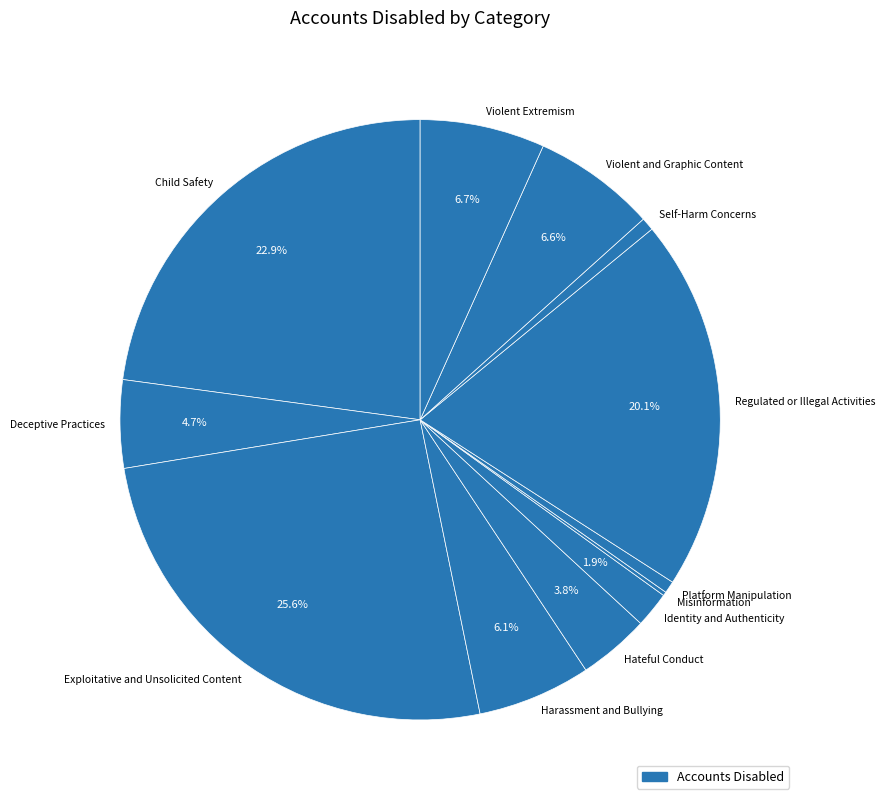

Is there any slice that represents more than half of the pie?

No